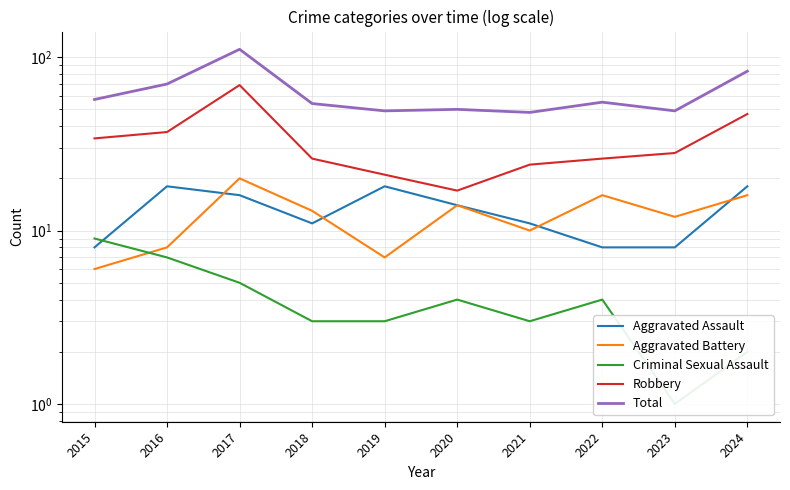

What is the sum of all Criminal Sexual Assault values?

41